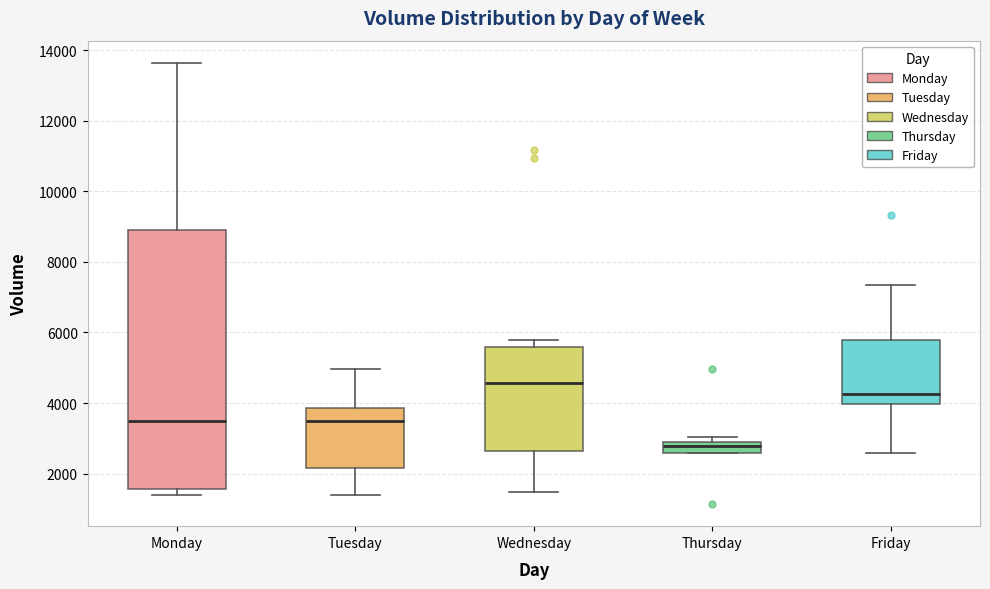

Reading left to right, transcribe this box plot: for each box, give where its median line is, the range the box spans, and where its two whiskers end, as read against the y-axis. The values are not printed on the chart, so give them approximately, as read against the axis.

Monday: median 3600, box 1600 to 9000, whiskers 1400 to 13600
Tuesday: median 3600, box 2200 to 3800, whiskers 1400 to 5000
Wednesday: median 4600, box 2600 to 5600, whiskers 1400 to 5800
Thursday: median 2800, box 2600 to 3000, whiskers 2600 to 3000 (just above the box's upper edge)
Friday: median 4200, box 4000 to 5800, whiskers 2600 to 7400